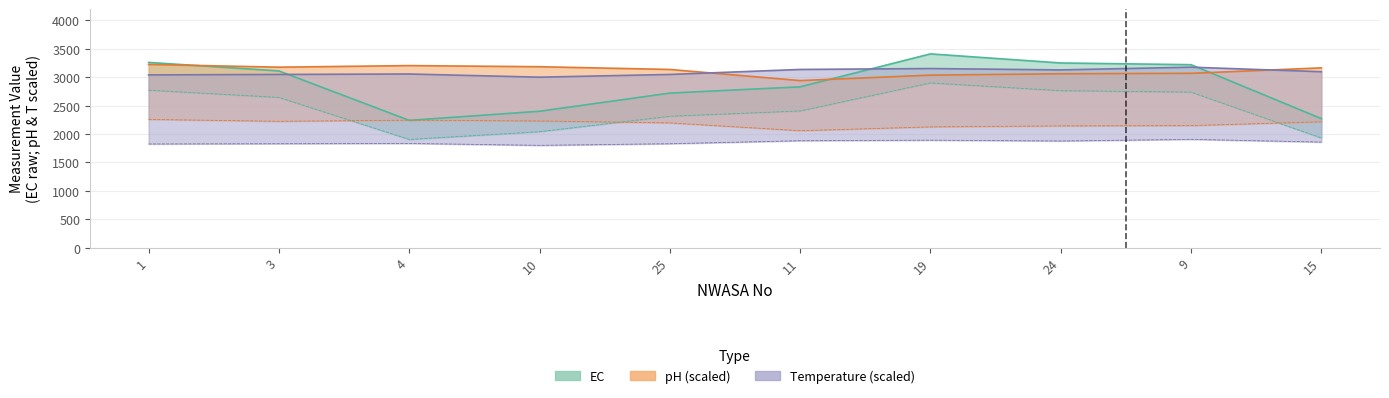

At 19, list the series in order from largest to smallest.

EC, T, pH